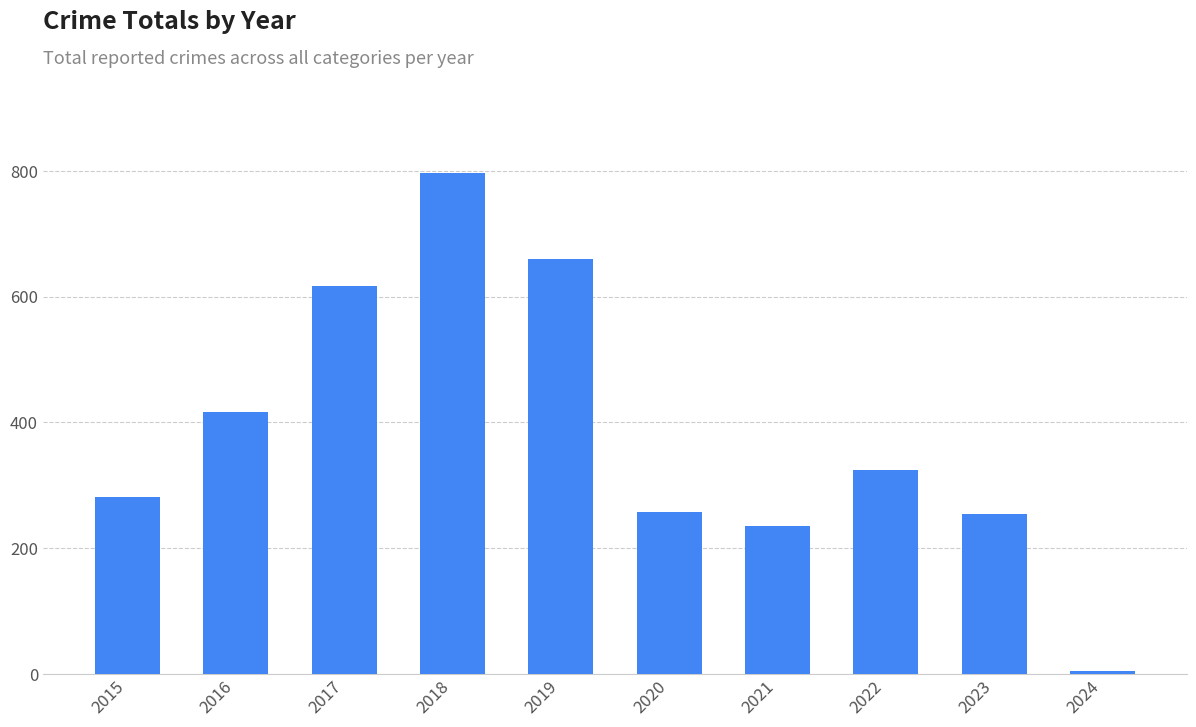

How many series are shown in this chart?

1